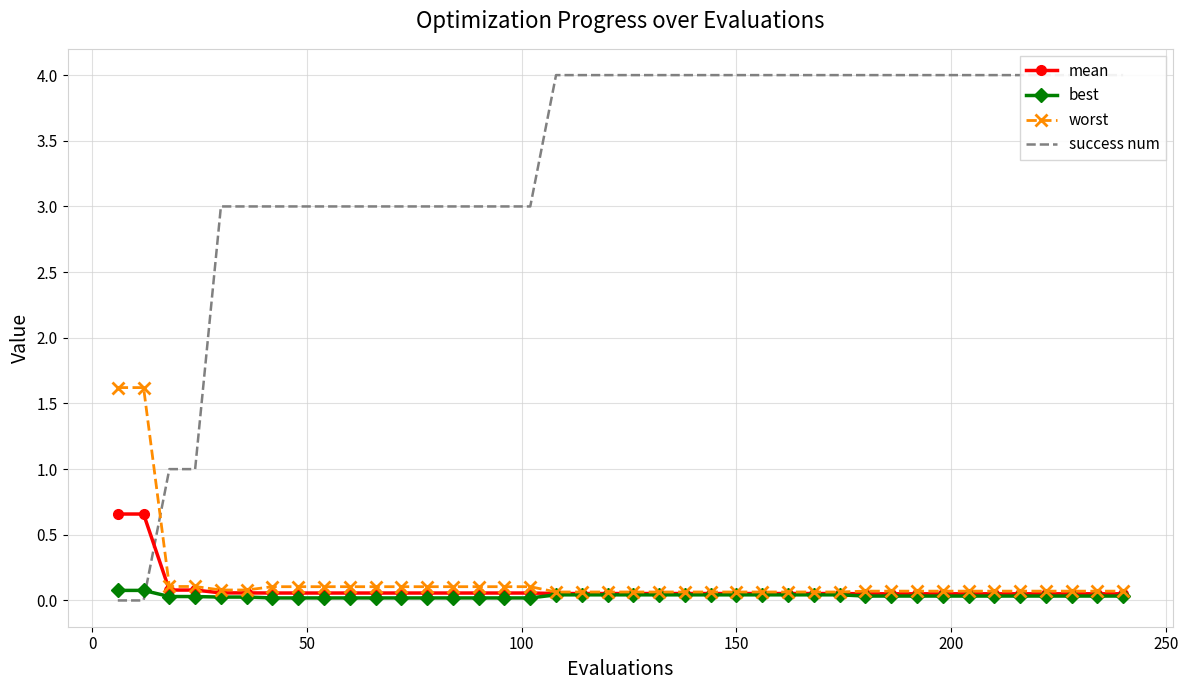

The value of success num at 200 is 4.8. True or false?

False